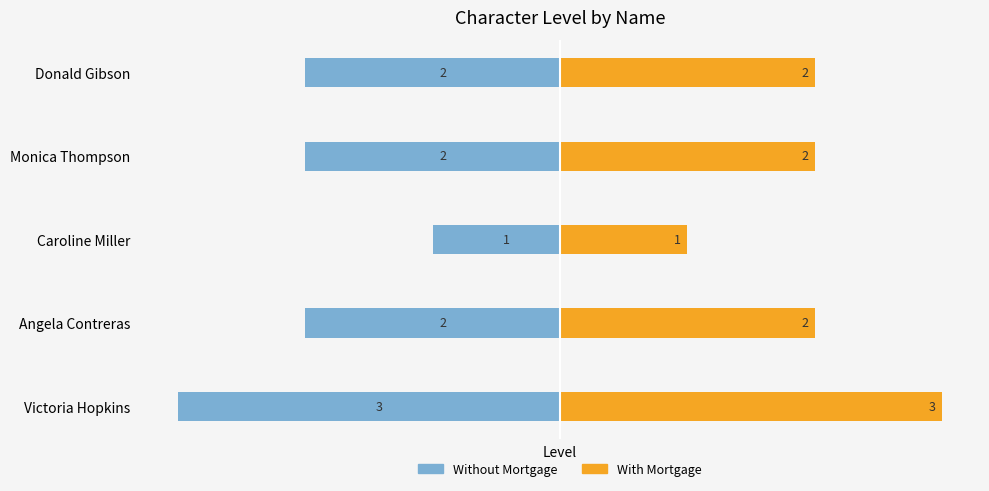

What is the sum of all With Mortgage values?

10